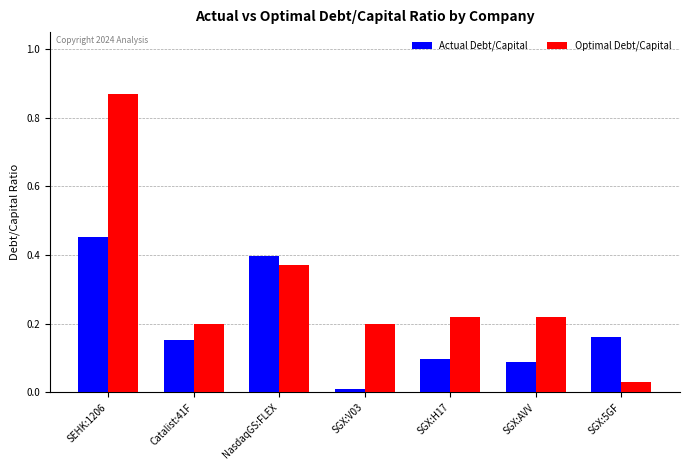

Where is Optimal Debt/Capital nearest to the value 0?

SGX:5GF